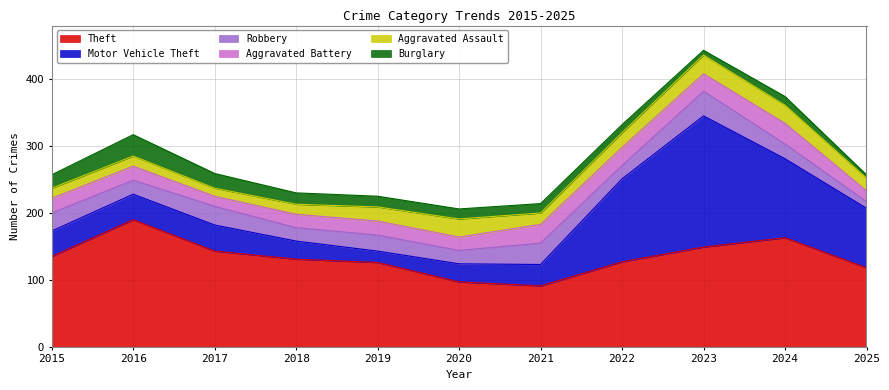

What is the difference between the highest and lowest values at 2017?

131